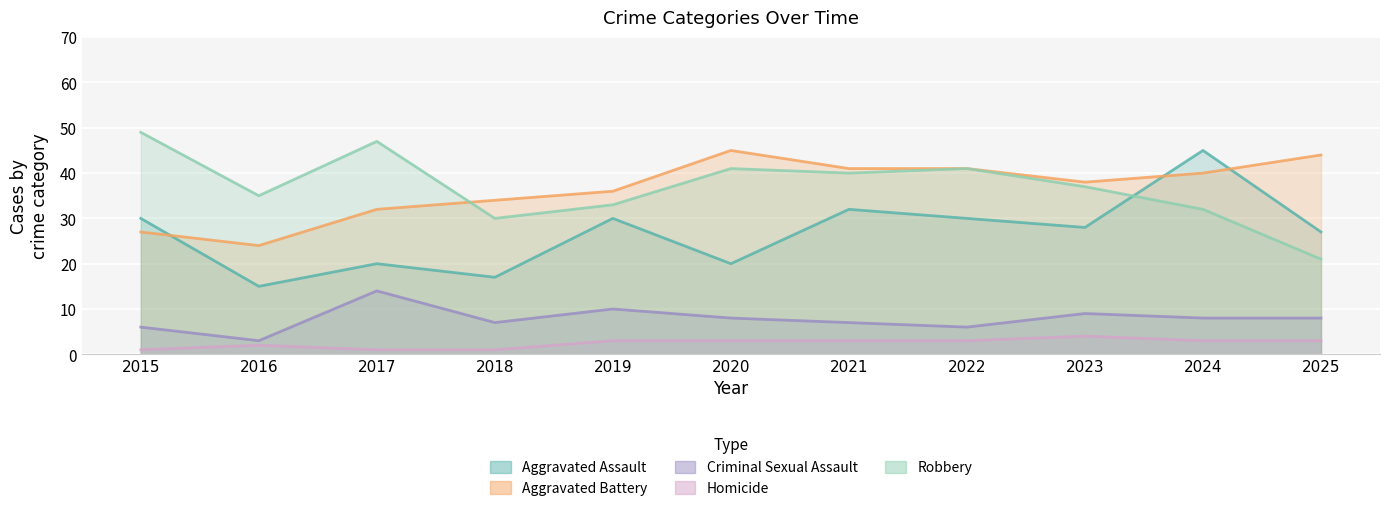

Where does the Aggravated Assault series first go above 28?

2015